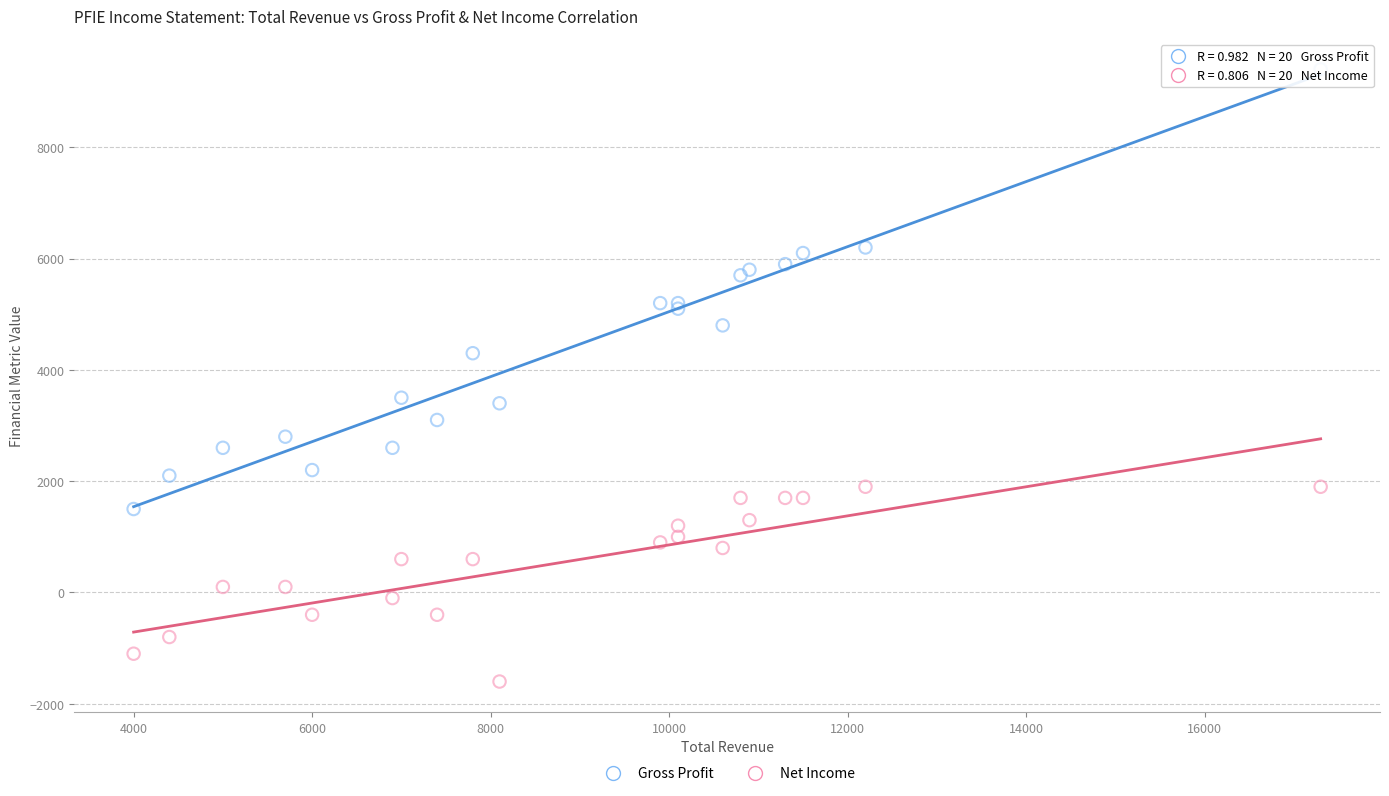

Which series contains the lowest Y value?

Net Income